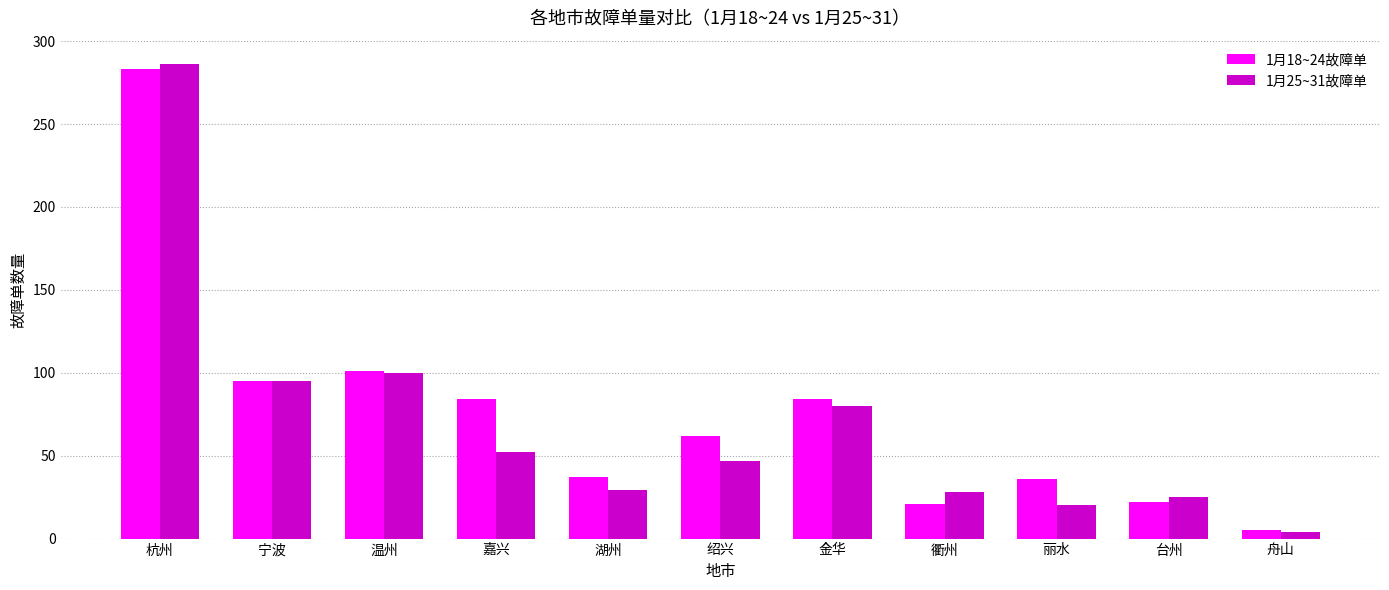

What is the smallest value displayed?

4